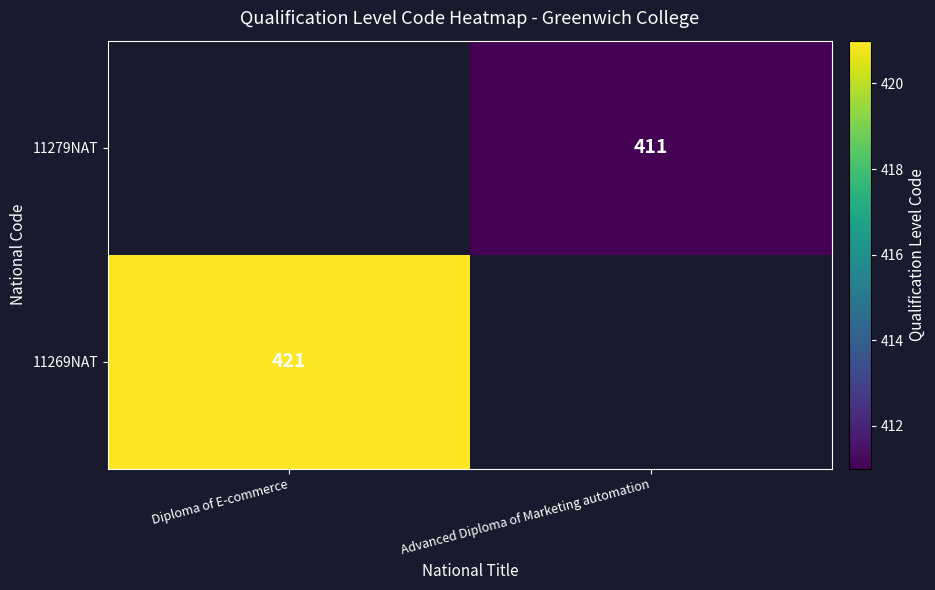

The 11269NAT series shows 421 at Diploma of E-commerce. True or false?

True